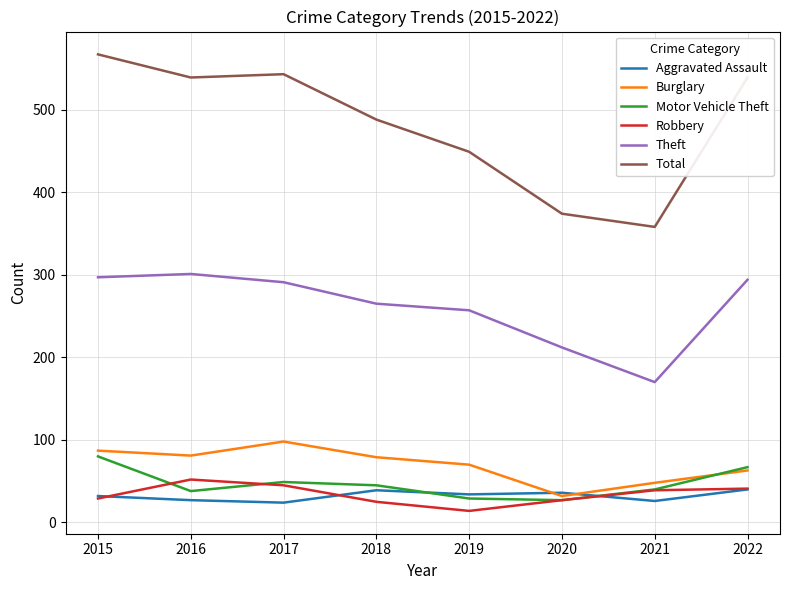

In Robbery, how many points are higher than both neighbors (excluding endpoints)?

1